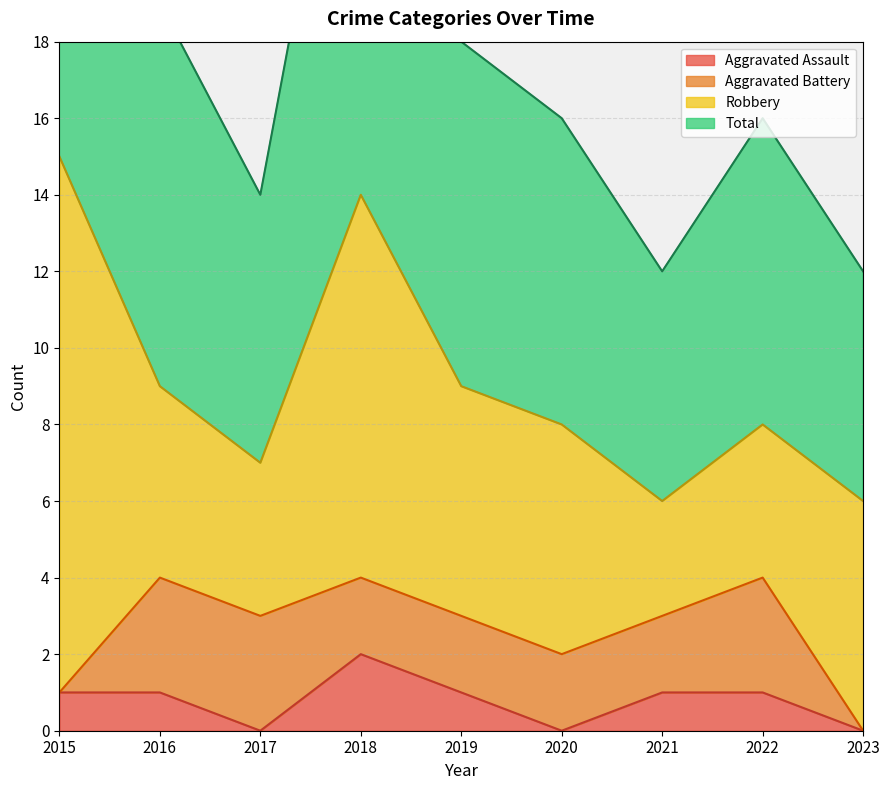

Which category has the highest value in the Total series?

2015